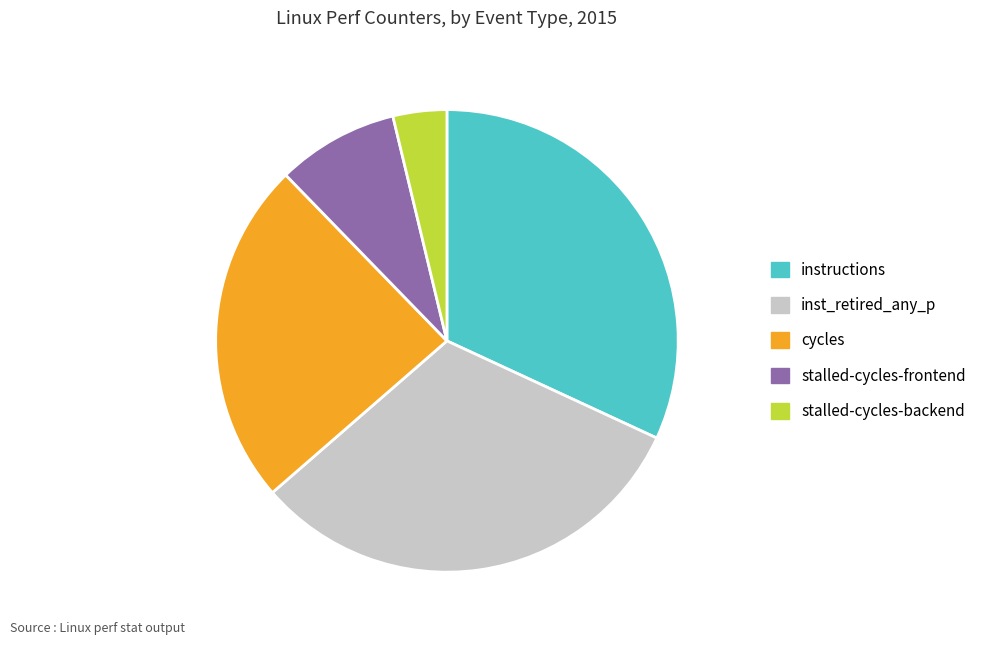

Is there any slice that represents more than half of the pie?

No